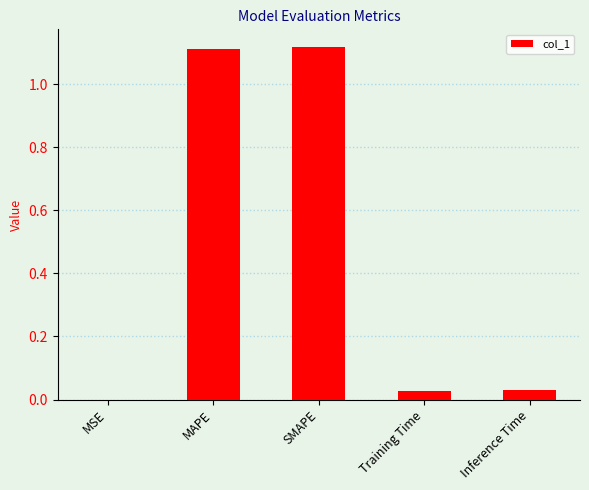

True or false: the data shows 0.0 at Training Time.

True